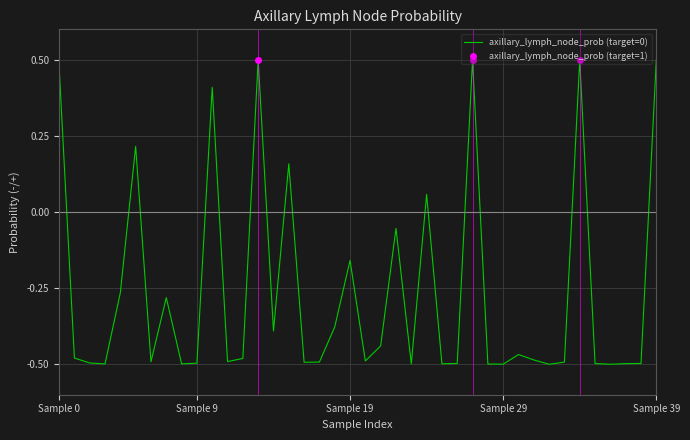

How many interior local peaks (higher than both neighbors) does the data have?

11